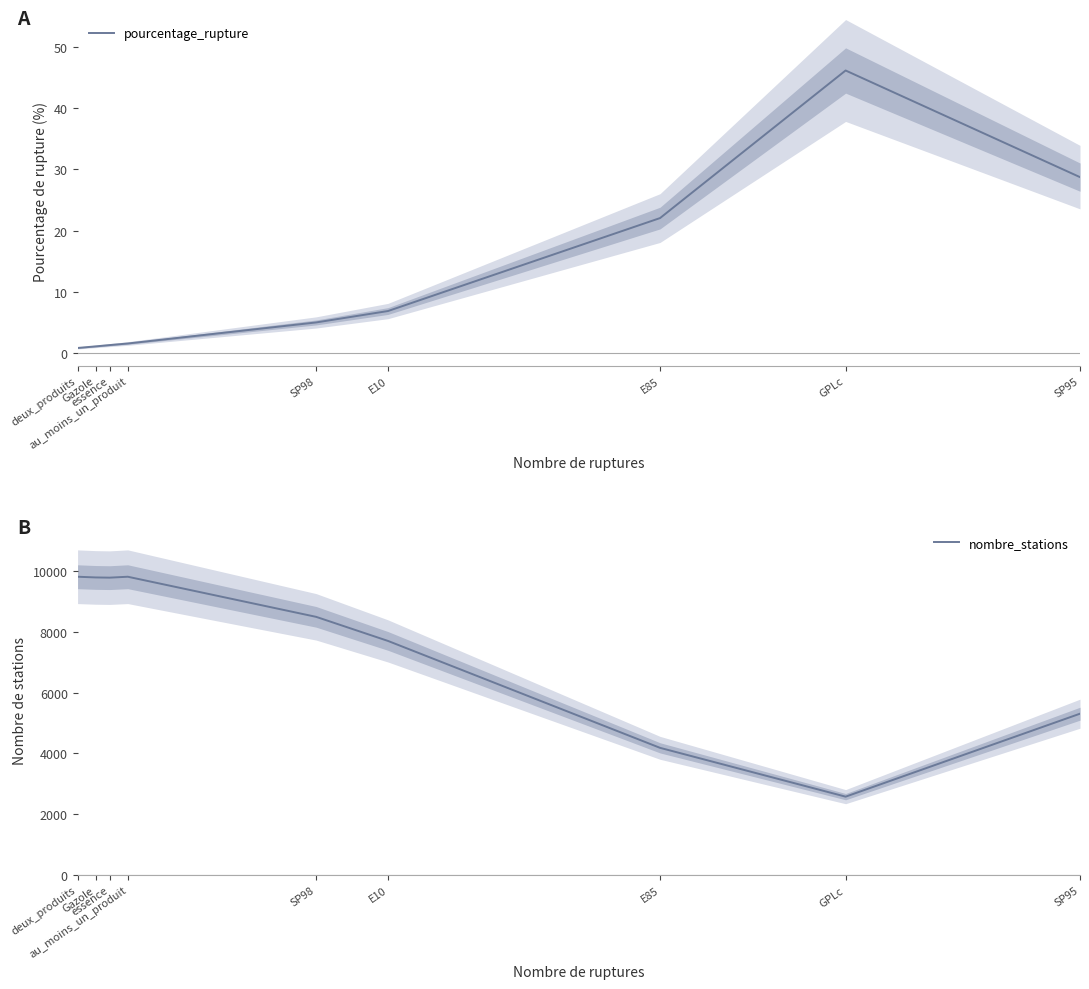

How many data points does each series have?

9